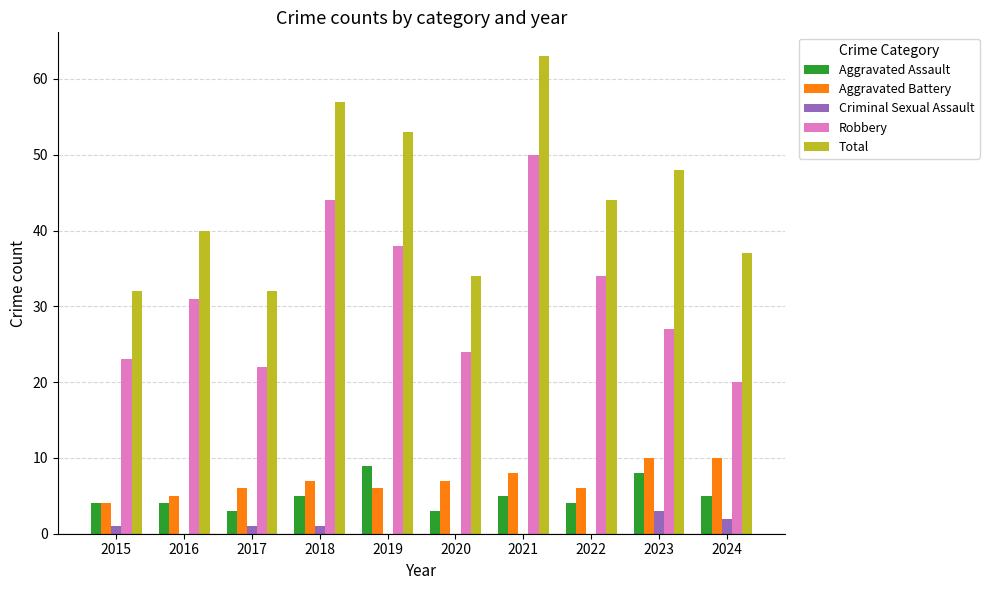

Which label corresponds to the largest value in the chart?

2021